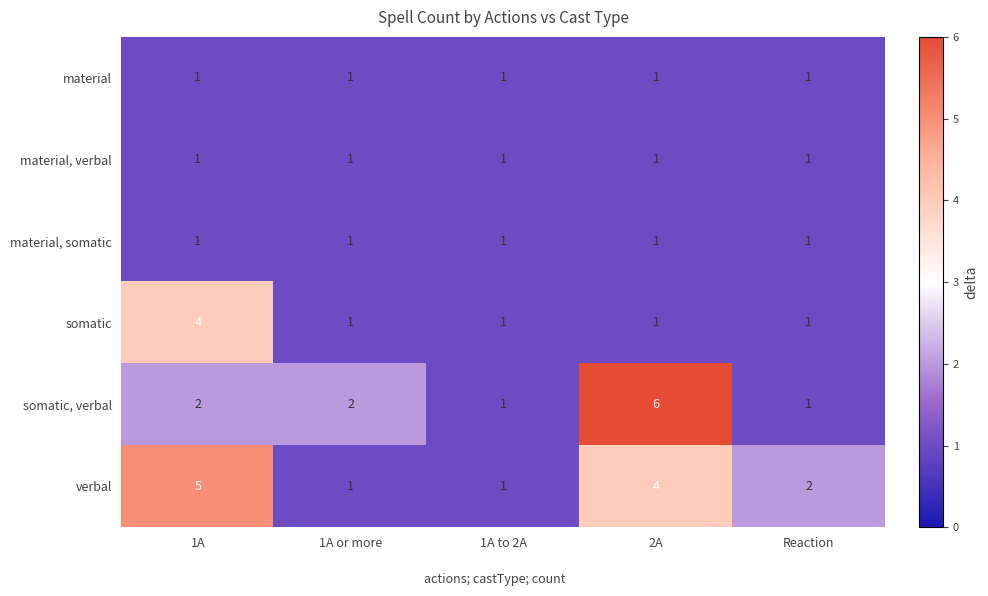

What is the average value of the verbal series?

3